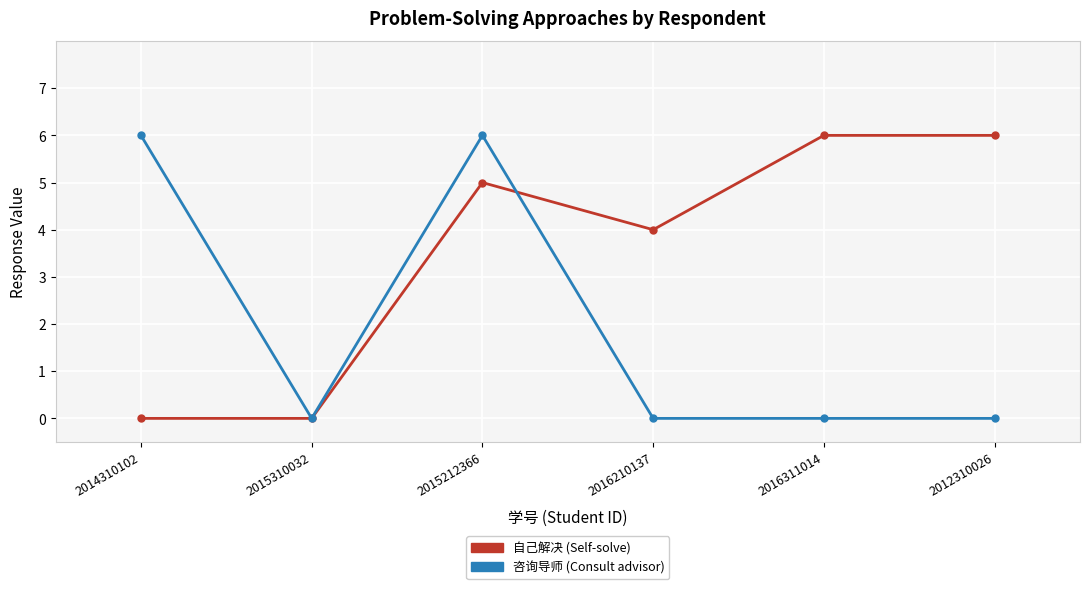

At which category is the sum across all series the highest?

2015212366